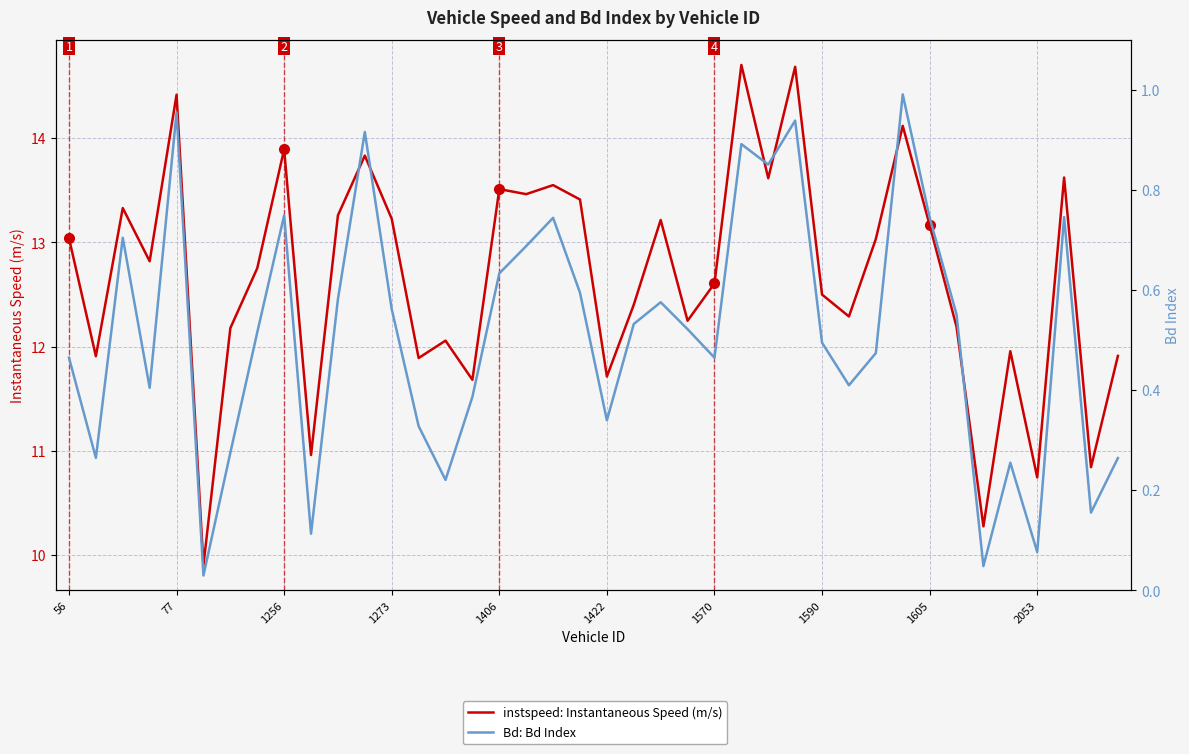

Which series has the widest spread of values?

instspeed: Instantaneous Speed (m/s)